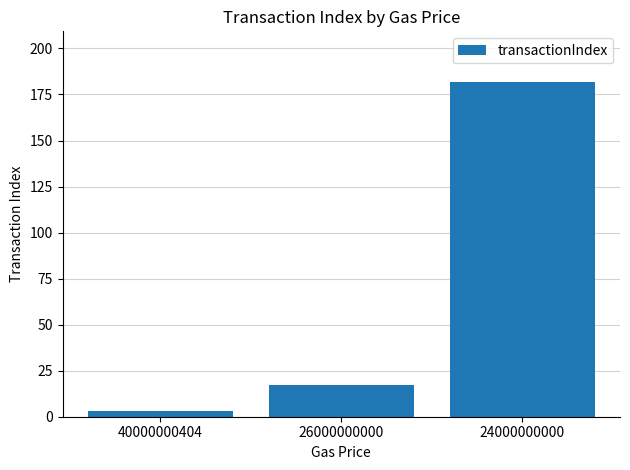

What is the greatest value displayed?

182